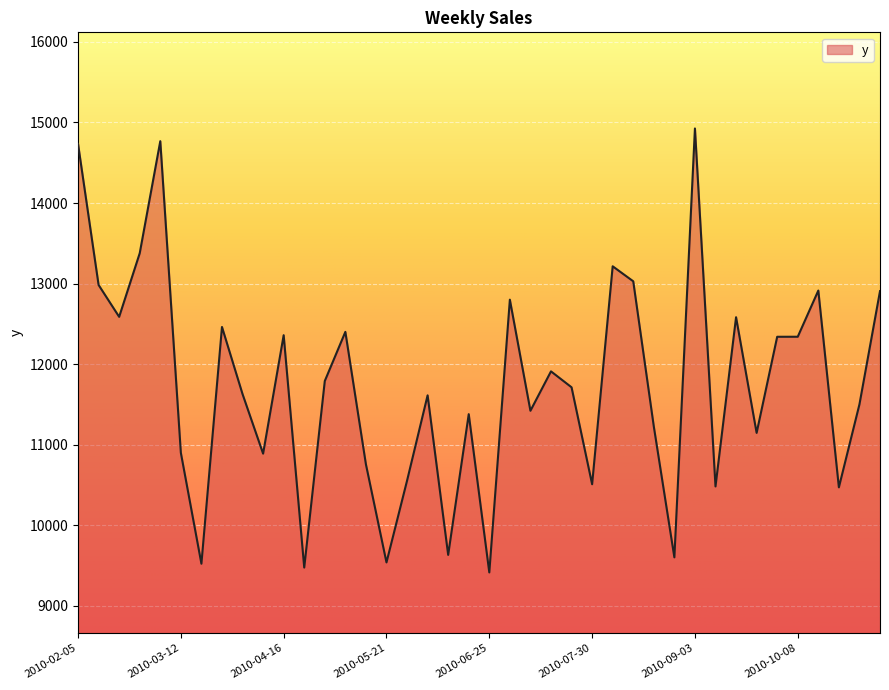

True or false: the data has more than 2 interior local peaks.

True